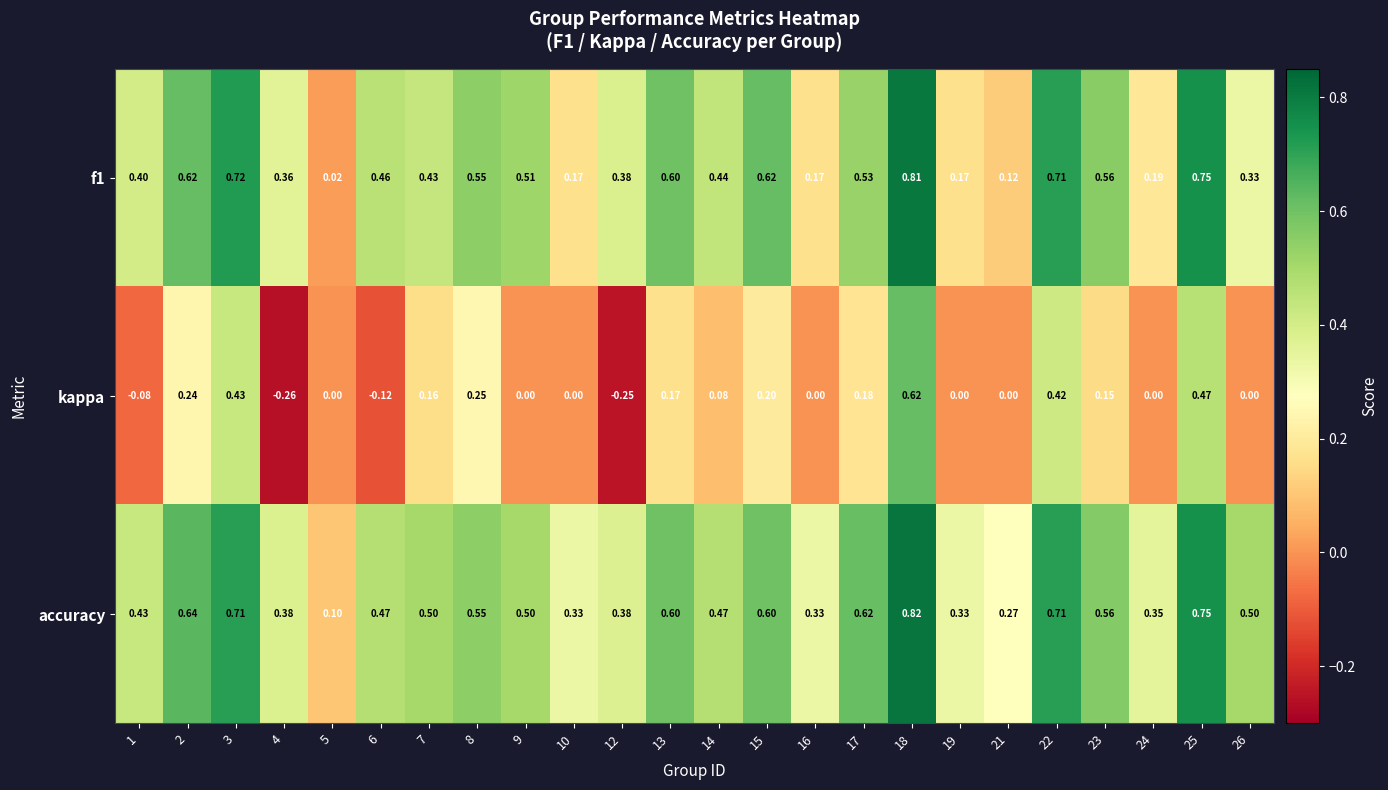

Between 4 and 17, which series saw the biggest shift?

kappa